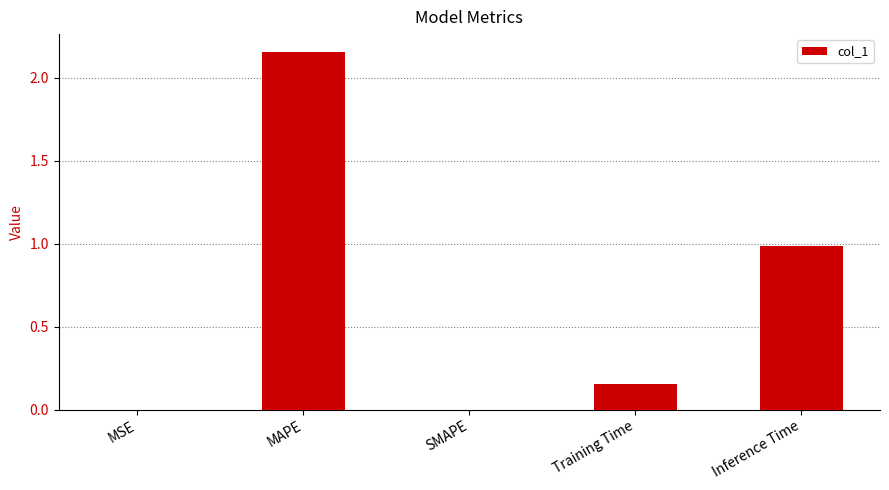

Which has a higher value, Inference Time or SMAPE?

Inference Time